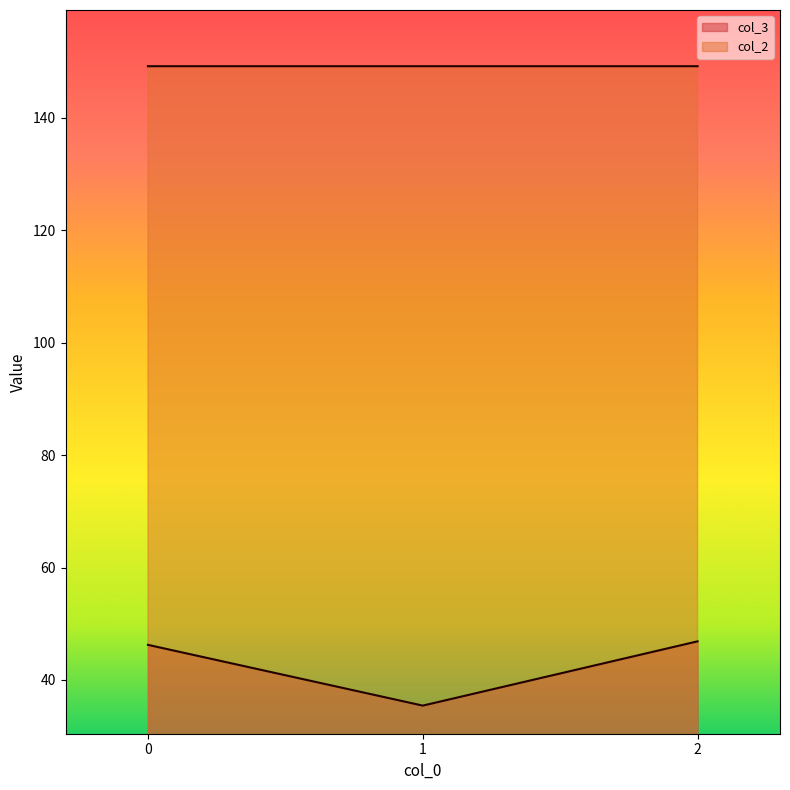

What are all the series names shown in the legend?

col_3, col_2